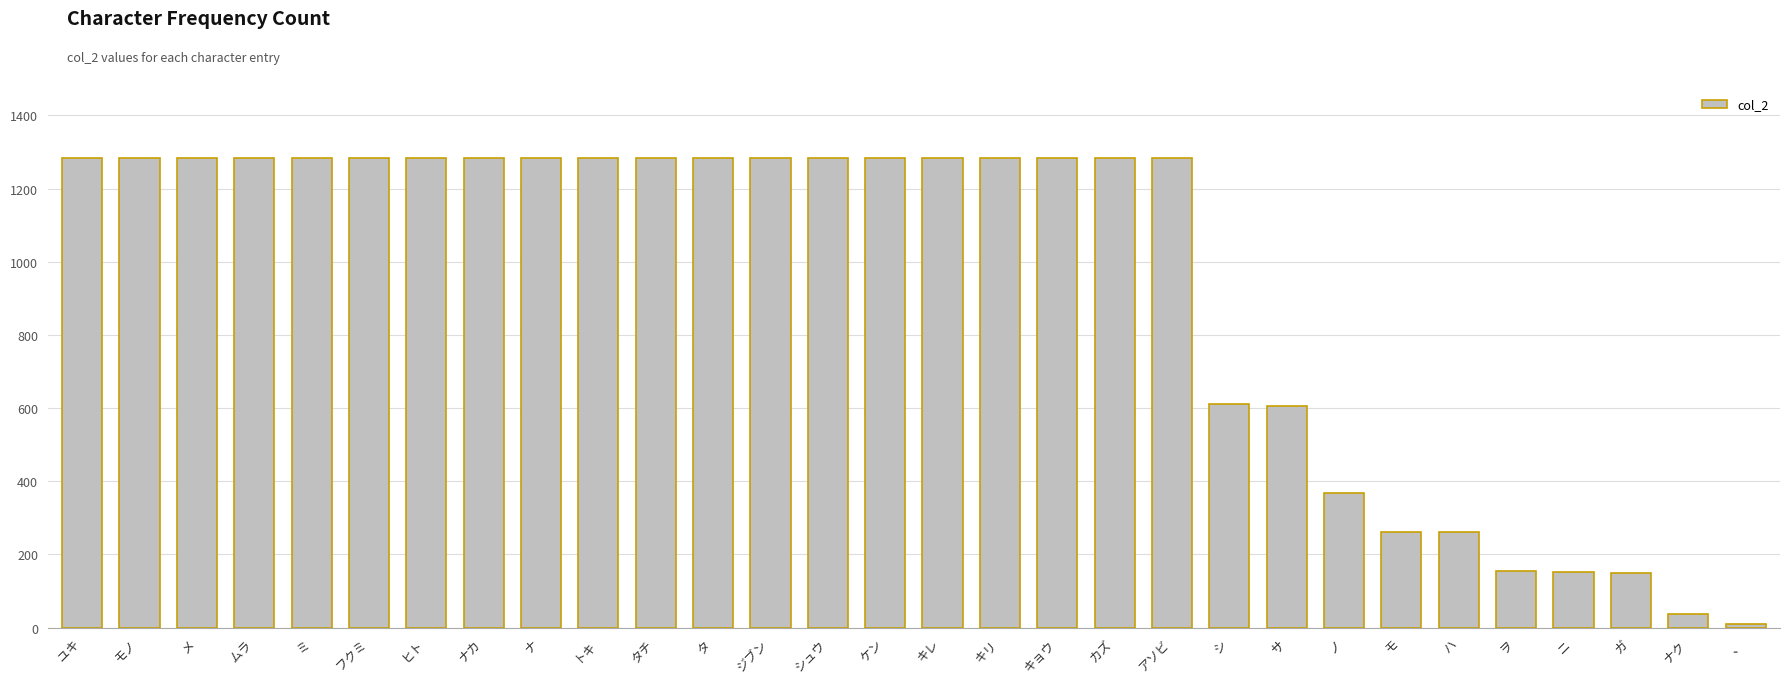

What is the maximum value shown in the chart?

1285